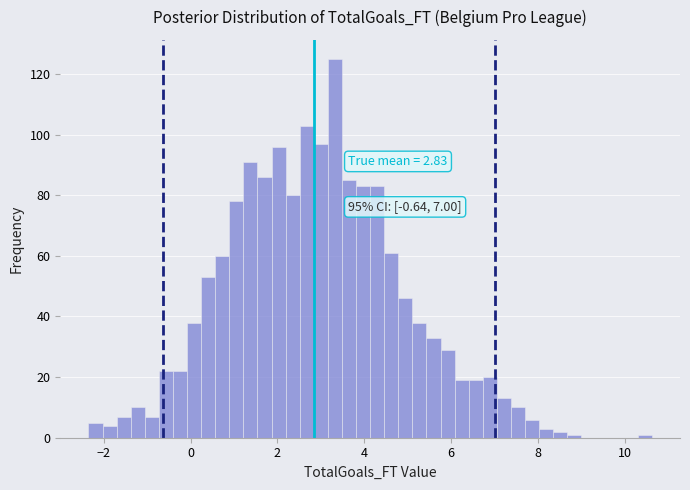

Read against the x-axis, roughly where is the centre of the tallest bar?

3.4